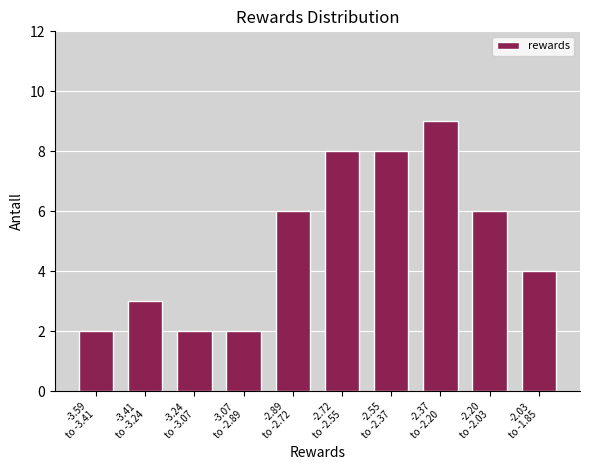

Reading left to right, transcribe all the data shown in this chart.

2	3	2	2	6	8	8	9	6	4